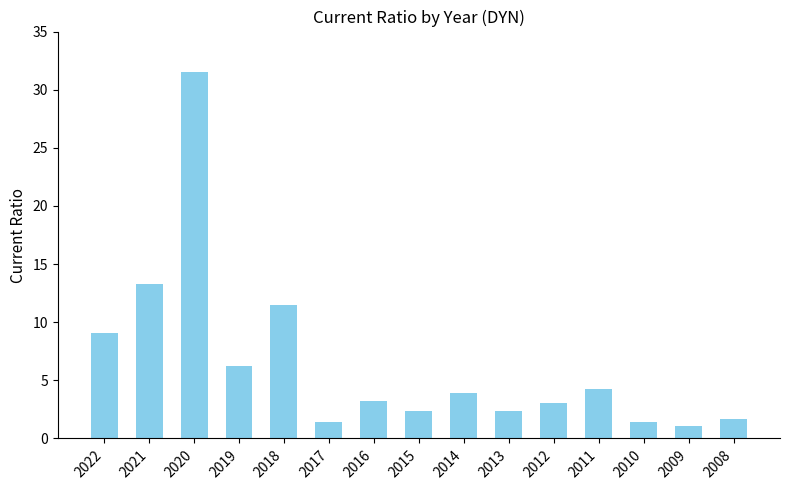

Count the number of data series in this chart.

1